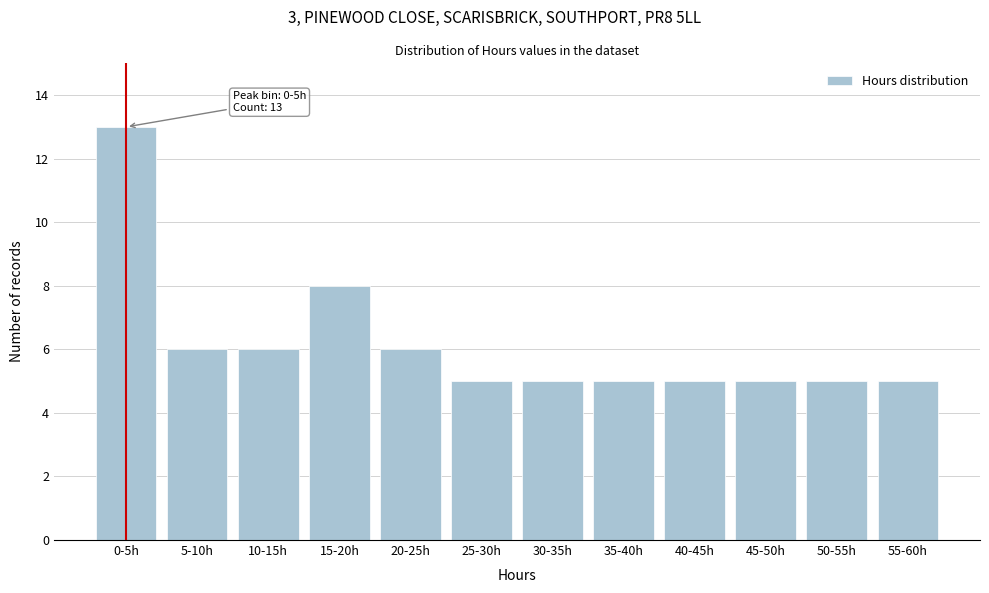

Reading right to left, transcribe all the data shown in this chart.

5	5	5	5	5	5	5	6	8	6	6	13